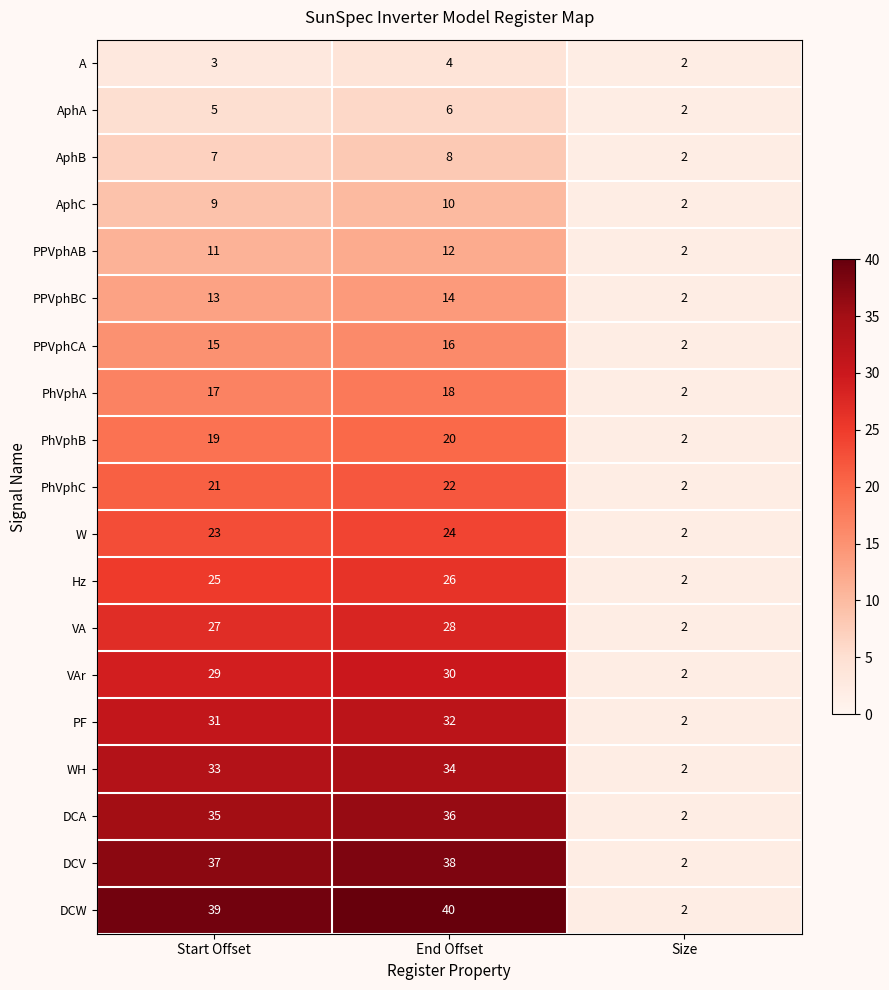

Rank the series at Start Offset from lowest to highest value.

A, AphA, AphB, AphC, PPVphAB, PPVphBC, PPVphCA, PhVphA, PhVphB, PhVphC, W, Hz, VA, VAr, PF, WH, DCA, DCV, DCW